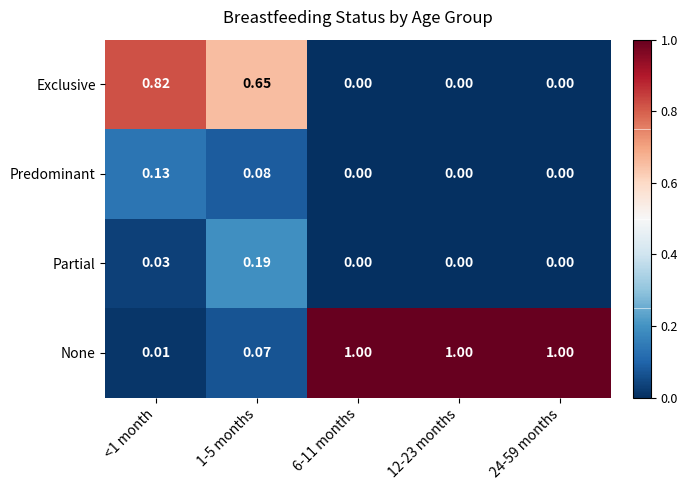

Which series has the largest range (max minus min)?

None